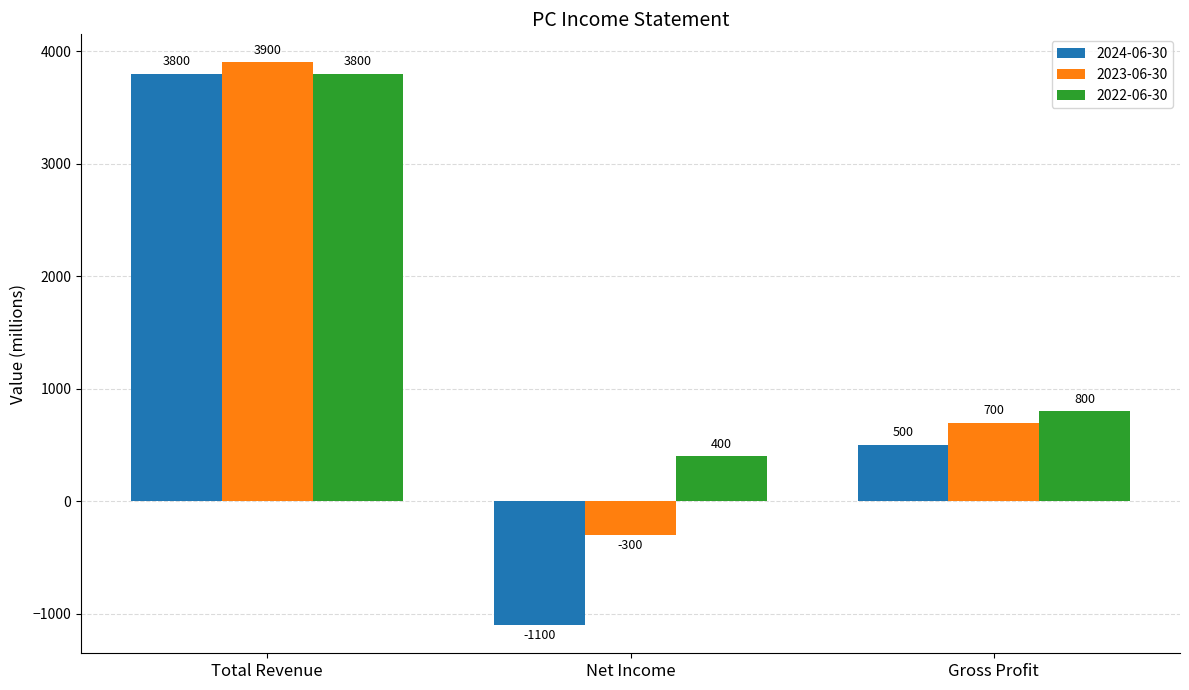

Are the bars grouped side by side (vs. stacked)?

Yes